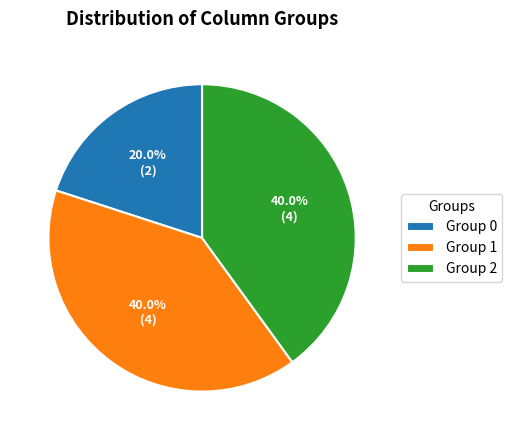

Does Group 1 represent more than half of the total?

No